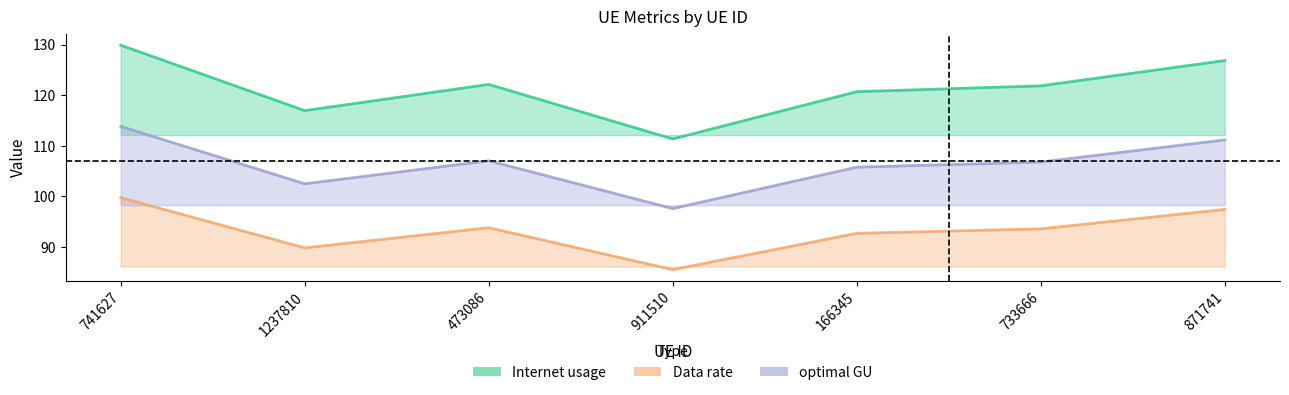

What is the value of the Data rate point at the 5th from the left?

92.7